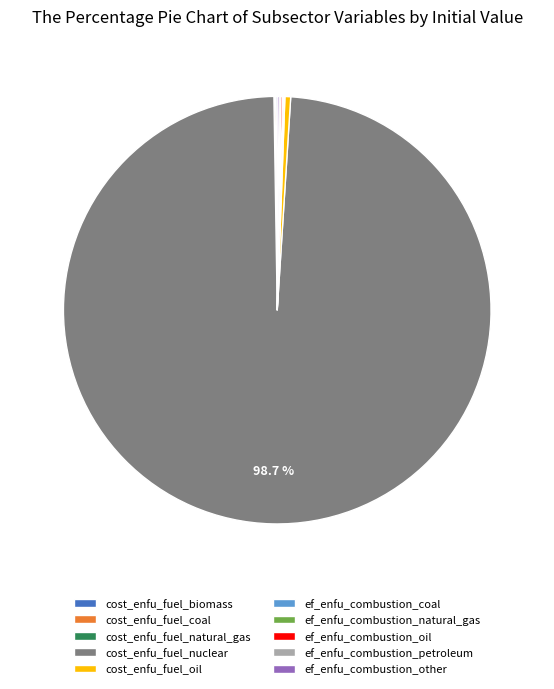

Does cost_enfu_fuel_nuclear account for over 50% of the chart?

Yes